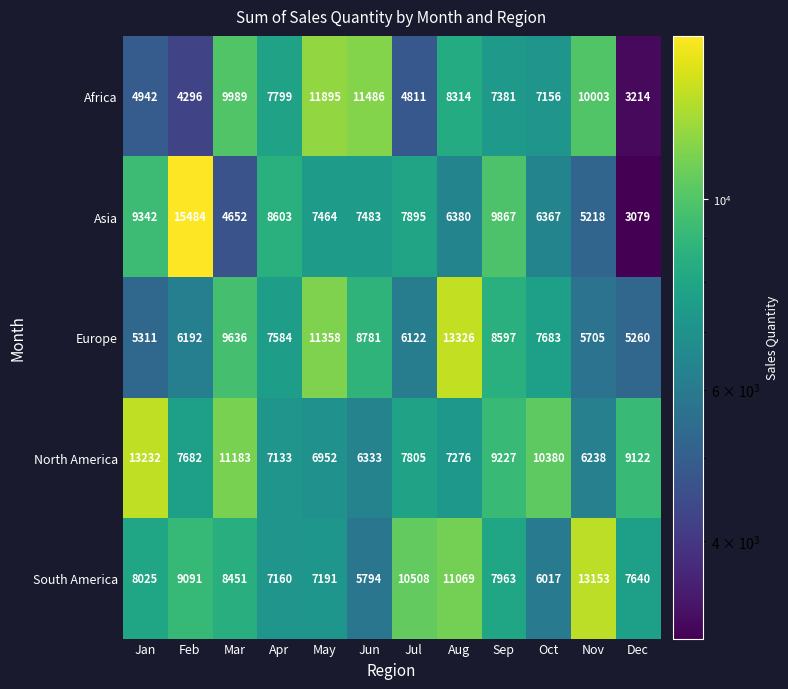

Which series has the widest spread of values?

Asia